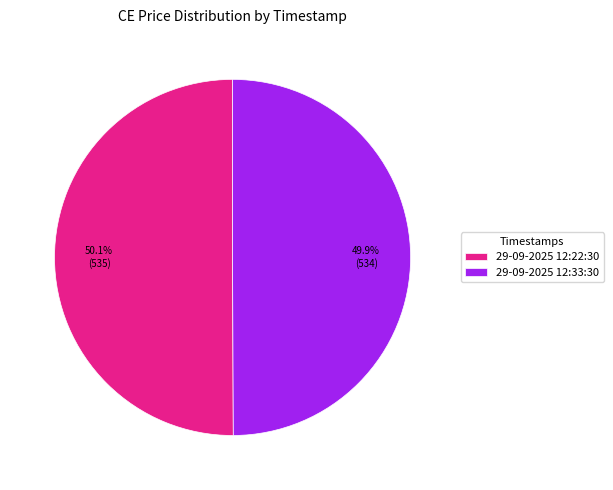

Combined, do 29-09-2025 12:22:30 and 29-09-2025 12:33:30 account for over 50%?

Yes